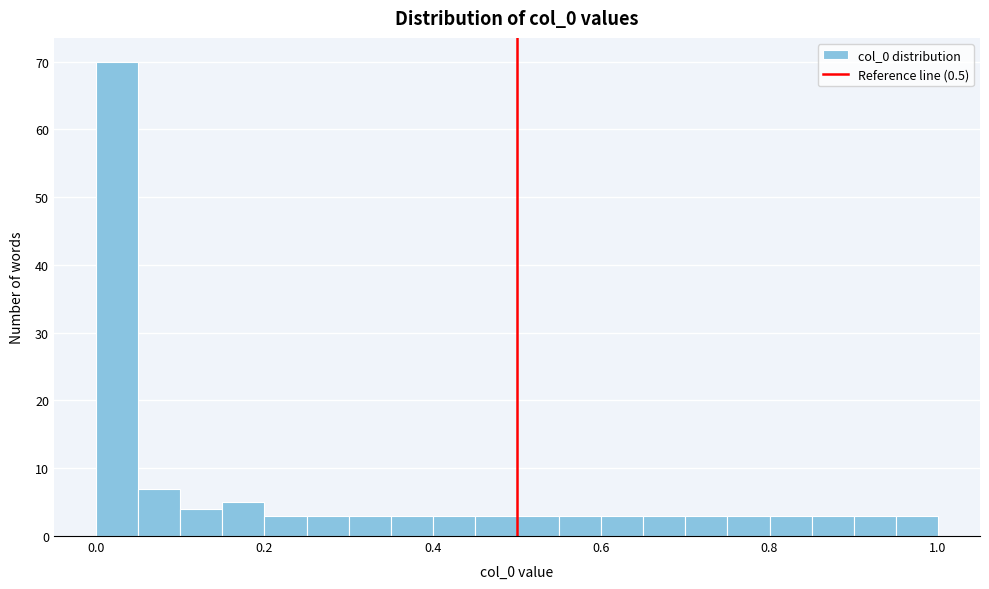

Around what value on the x-axis is the tallest bar? Give the approximate position of its centre, as read against the axis.

0.02